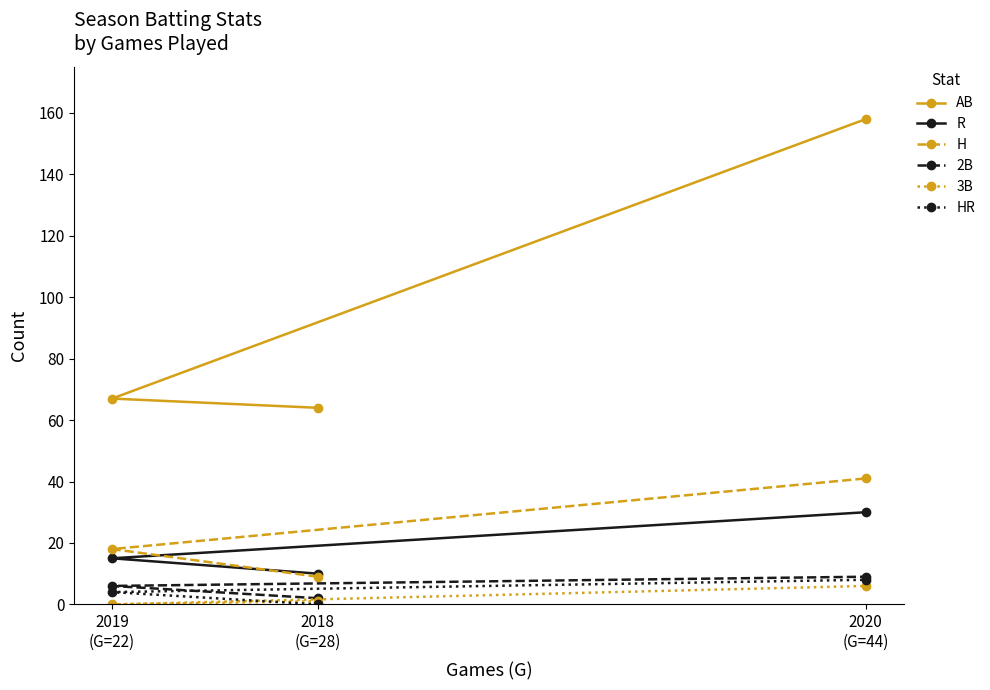

At 2018
(G=28), list the series in order from largest to smallest.

AB, R, H, 2B, 3B, HR